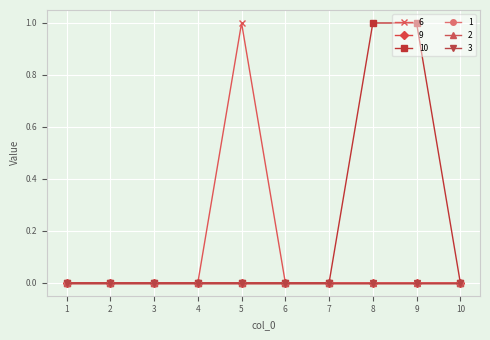

Is the value of 2 at 6 greater than the value of 9 at 5?

No